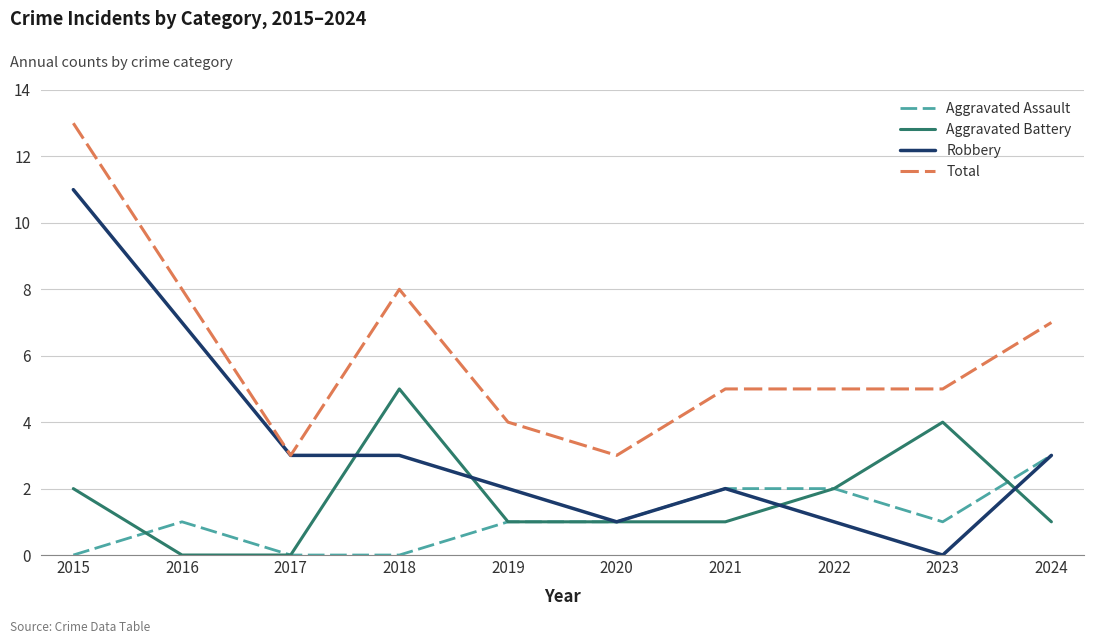

At which category does Total reach its first local peak?

2018